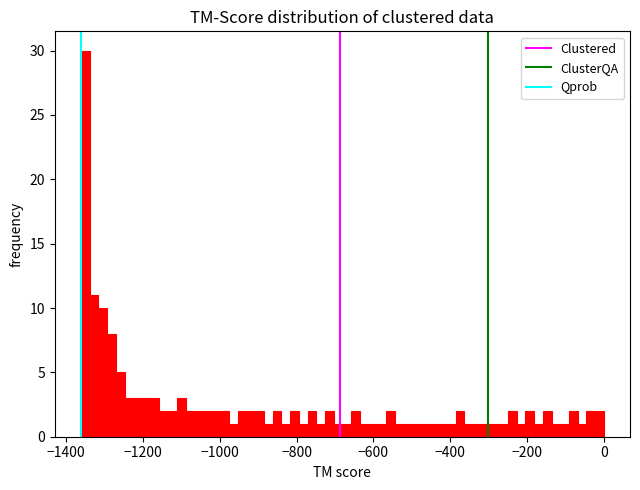

Read against the x-axis, roughly where is the centre of the tallest bar?

-1360